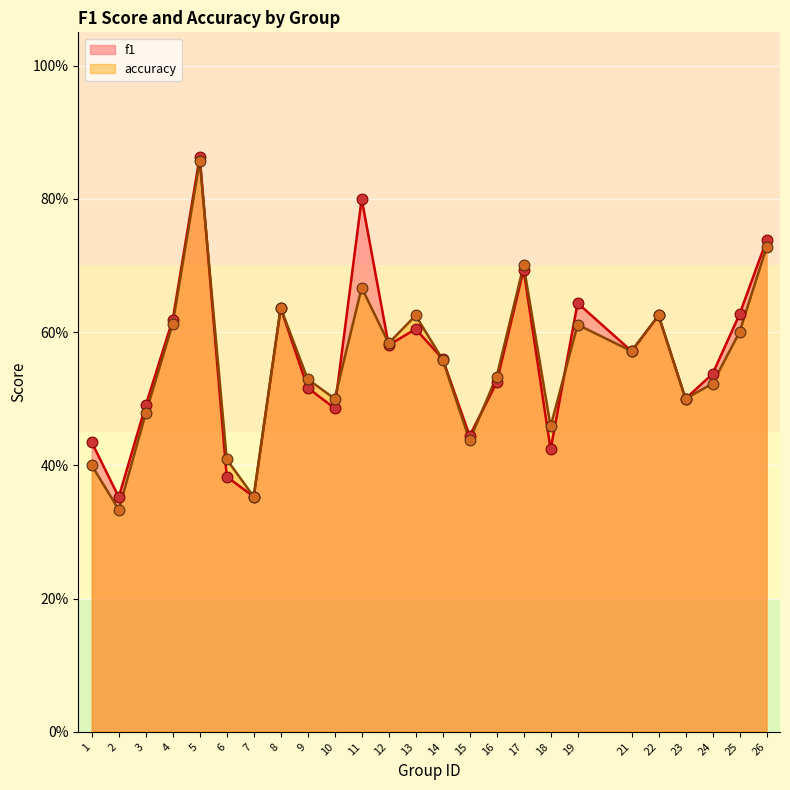

Which series contains the lowest Y value?

accuracy